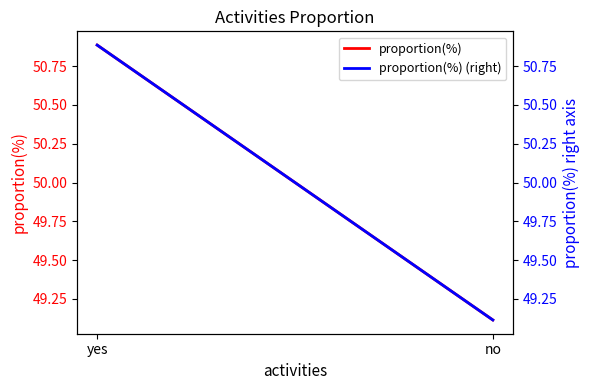

What position from the right is yes?

2